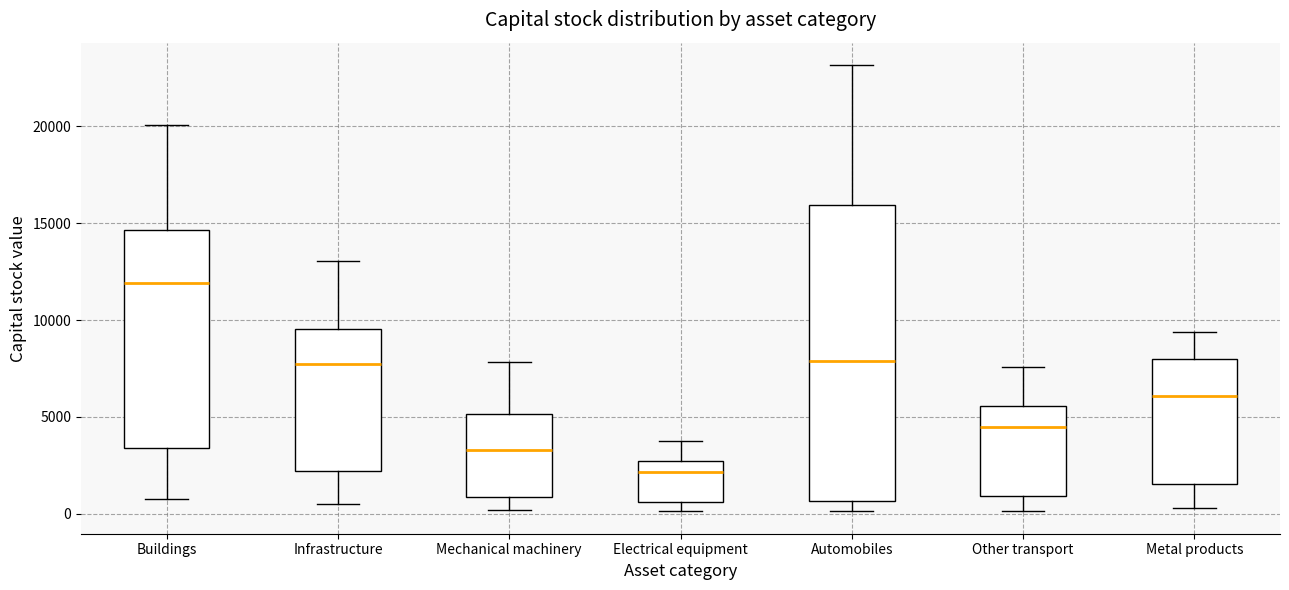

Reading left to right, read every box against the y-axis: the position of its median line, the range the box covers, and the ends of its whiskers. The values are not printed on the chart, so give them approximately, as read against the axis.

Buildings: median 12000, box 3500 to 14500, whiskers 1000 to 20000
Infrastructure: median 7500, box 2000 to 9500, whiskers 500 to 13000
Mechanical machinery: median 3500, box 1000 to 5000, whiskers 0 to 8000
Electrical equipment: median 2000, box 500 to 2500, whiskers 0 to 3500
Automobiles: median 8000, box 500 to 16000, whiskers 0 to 23000
Other transport: median 4500, box 1000 to 5500, whiskers 0 to 7500
Metal products: median 6000, box 1500 to 8000, whiskers 500 to 9500